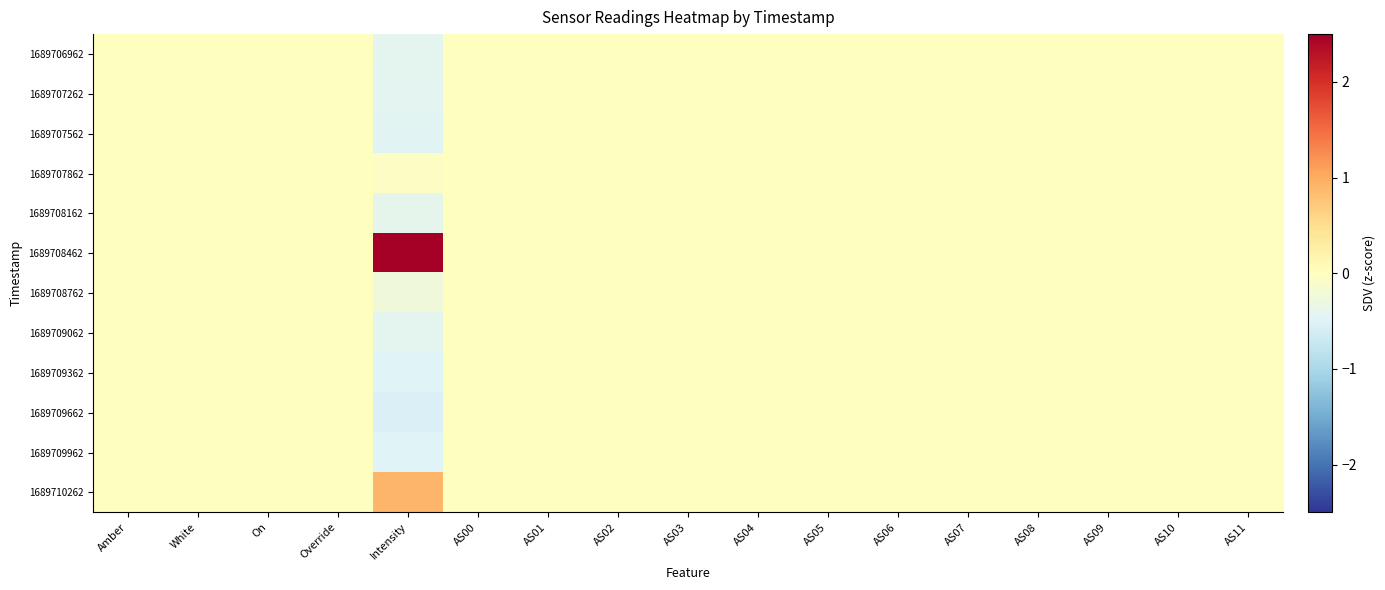

Reading right to left, extract all data points from this chart.

1689706962: AS11=0.0	AS10=0.0	AS09=0.0	AS08=0.0	AS07=0.0	AS06=0.0	AS05=0.0	AS04=0.0	AS03=0.0	AS02=0.0	AS01=0.0	AS00=0.0	Intensity=-0.4	Override=0.0	On=0.0	White=0.0	Amber=0.0
1689707262: AS11=0.0	AS10=0.0	AS09=0.0	AS08=0.0	AS07=0.0	AS06=0.0	AS05=0.0	AS04=0.0	AS03=0.0	AS02=0.0	AS01=0.0	AS00=0.0	Intensity=-0.4	Override=0.0	On=0.0	White=0.0	Amber=0.0
1689707562: AS11=0.0	AS10=0.0	AS09=0.0	AS08=0.0	AS07=0.0	AS06=0.0	AS05=0.0	AS04=0.0	AS03=0.0	AS02=0.0	AS01=0.0	AS00=0.0	Intensity=-0.5	Override=0.0	On=0.0	White=0.0	Amber=0.0
1689707862: AS11=0.0	AS10=0.0	AS09=0.0	AS08=0.0	AS07=0.0	AS06=0.0	AS05=0.0	AS04=0.0	AS03=0.0	AS02=0.0	AS01=0.0	AS00=0.0	Intensity=-0.1	Override=0.0	On=0.0	White=0.0	Amber=0.0
1689708162: AS11=0.0	AS10=0.0	AS09=0.0	AS08=0.0	AS07=0.0	AS06=0.0	AS05=0.0	AS04=0.0	AS03=0.0	AS02=0.0	AS01=0.0	AS00=0.0	Intensity=-0.4	Override=0.0	On=0.0	White=0.0	Amber=0.0
1689708462: AS11=0.0	AS10=0.0	AS09=0.0	AS08=0.0	AS07=0.0	AS06=0.0	AS05=0.0	AS04=0.0	AS03=0.0	AS02=0.0	AS01=0.0	AS00=0.0	Intensity=3.1	Override=0.0	On=0.0	White=0.0	Amber=0.0
1689708762: AS11=0.0	AS10=0.0	AS09=0.0	AS08=0.0	AS07=0.0	AS06=0.0	AS05=0.0	AS04=0.0	AS03=0.0	AS02=0.0	AS01=0.0	AS00=0.0	Intensity=-0.2	Override=0.0	On=0.0	White=0.0	Amber=0.0
1689709062: AS11=0.0	AS10=0.0	AS09=0.0	AS08=0.0	AS07=0.0	AS06=0.0	AS05=0.0	AS04=0.0	AS03=0.0	AS02=0.0	AS01=0.0	AS00=0.0	Intensity=-0.4	Override=0.0	On=0.0	White=0.0	Amber=0.0
1689709362: AS11=0.0	AS10=0.0	AS09=0.0	AS08=0.0	AS07=0.0	AS06=0.0	AS05=0.0	AS04=0.0	AS03=0.0	AS02=0.0	AS01=0.0	AS00=0.0	Intensity=-0.5	Override=0.0	On=0.0	White=0.0	Amber=0.0
1689709662: AS11=0.0	AS10=0.0	AS09=0.0	AS08=0.0	AS07=0.0	AS06=0.0	AS05=0.0	AS04=0.0	AS03=0.0	AS02=0.0	AS01=0.0	AS00=0.0	Intensity=-0.5	Override=0.0	On=0.0	White=0.0	Amber=0.0
1689709962: AS11=0.0	AS10=0.0	AS09=0.0	AS08=0.0	AS07=0.0	AS06=0.0	AS05=0.0	AS04=0.0	AS03=0.0	AS02=0.0	AS01=0.0	AS00=0.0	Intensity=-0.5	Override=0.0	On=0.0	White=0.0	Amber=0.0
1689710262: AS11=0.0	AS10=0.0	AS09=0.0	AS08=0.0	AS07=0.0	AS06=0.0	AS05=0.0	AS04=0.0	AS03=0.0	AS02=0.0	AS01=0.0	AS00=0.0	Intensity=0.9	Override=0.0	On=0.0	White=0.0	Amber=0.0